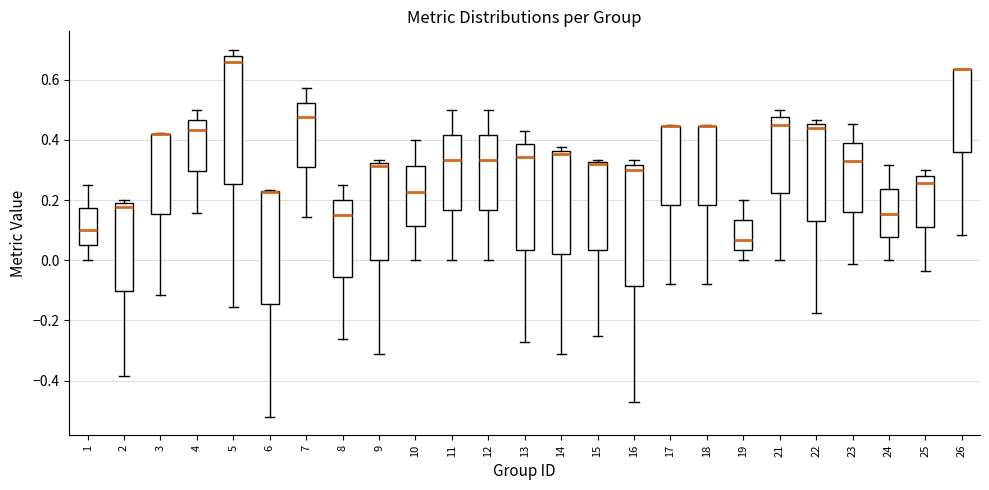

Comparing the boxes themselves (not the whiskers), which one is the tallest?

5